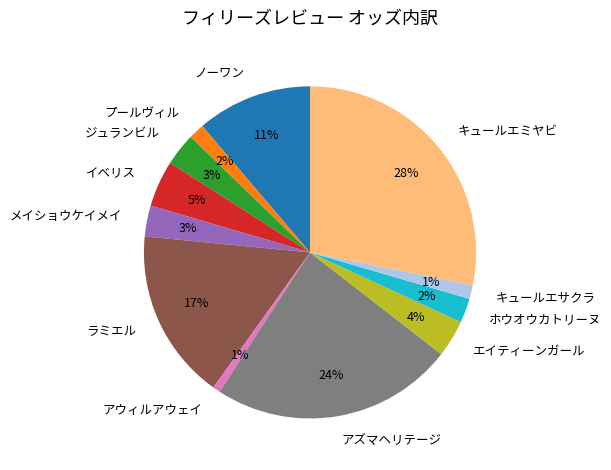

Between ジュランビル and プールヴィル, which is larger?

ジュランビル